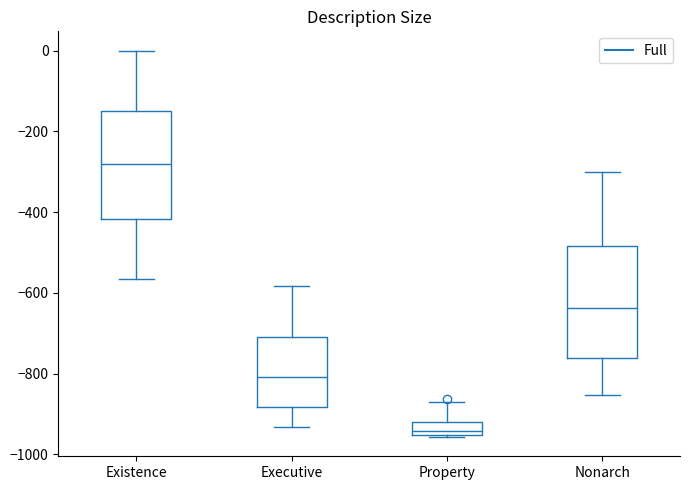

Reading left to right, read every box against the y-axis: the position of its median line, the range the box covers, and the ends of its whiskers. The values are not printed on the chart, so give them approximately, as read against the axis.

Existence: median -280, box -420 to -140, whiskers -560 to 0
Executive: median -800, box -880 to -700, whiskers -940 to -580
Property: median -940, box -960 to -920, whiskers -960 to -860
Nonarch: median -640, box -760 to -480, whiskers -860 to -300